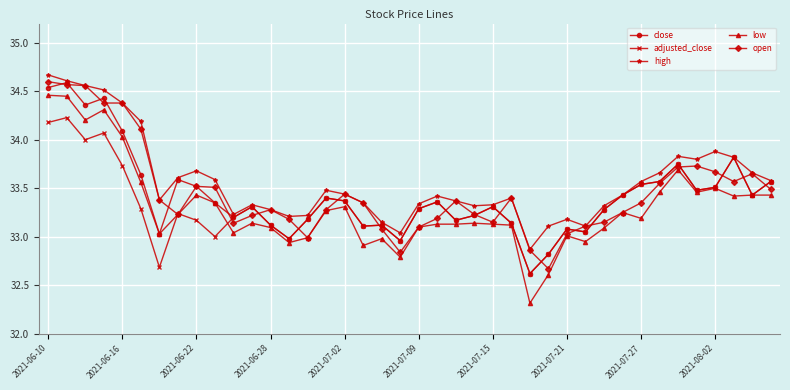

Which series has the largest total across all categories?

high